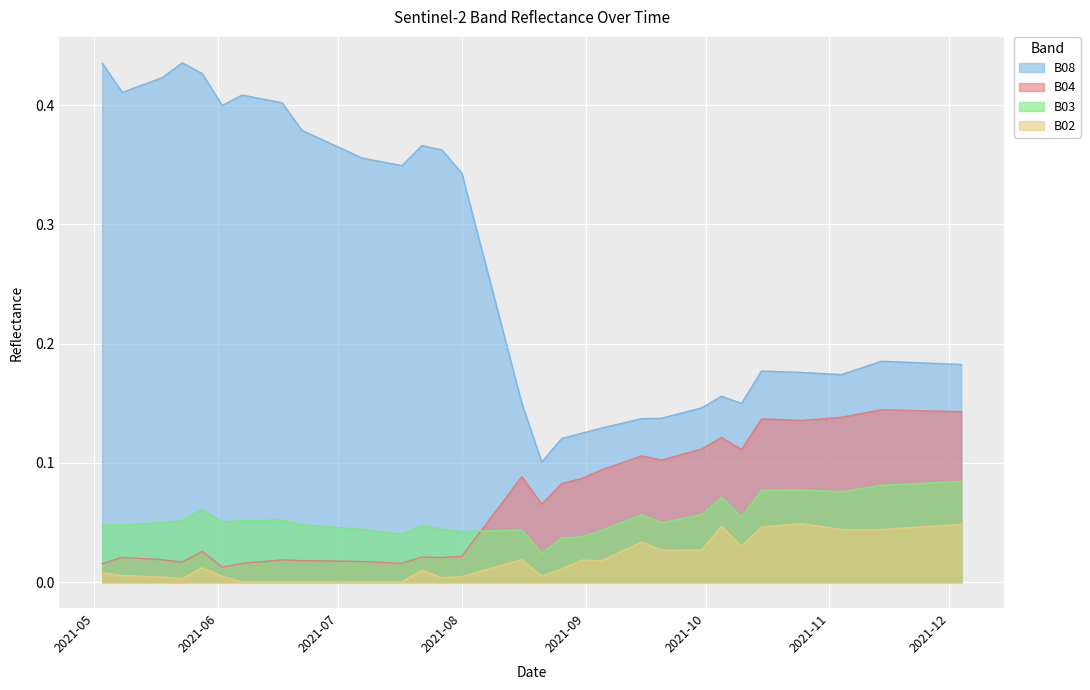

At which category does B02 reach its first local peak?

2021-05-28